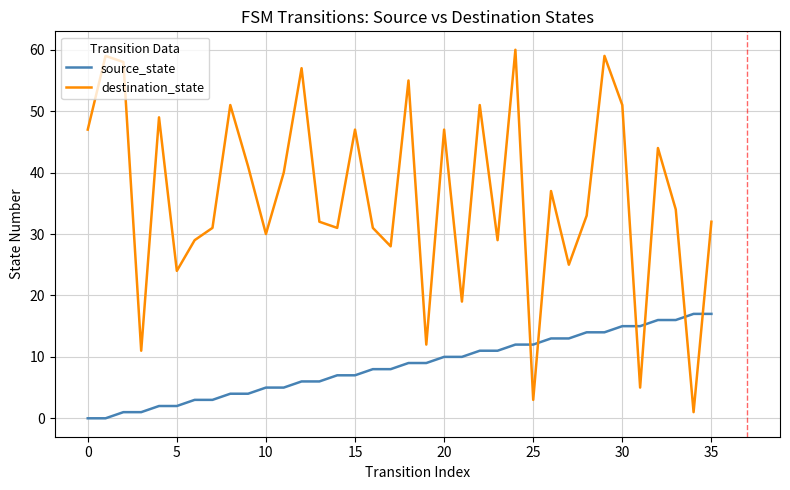

How many interior local peaks does the destination_state series have?

12